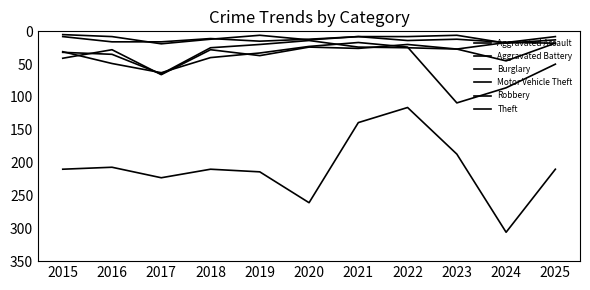

Which category has the lowest value across all series?

2015